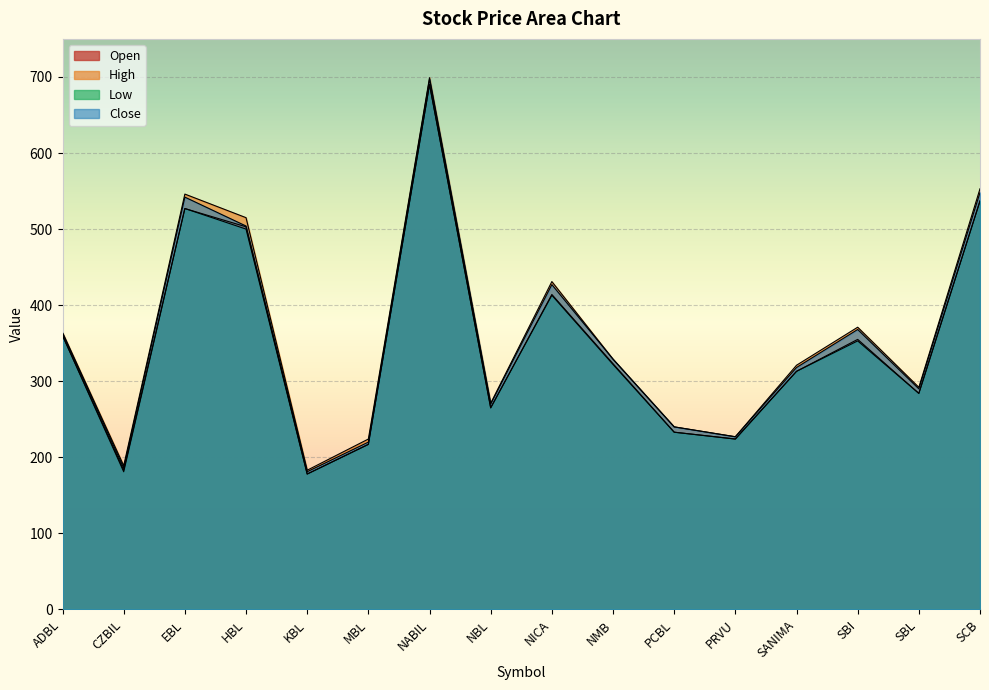

Reading right to left, list all the values displayed in this chart.

Open: 537	284	355	313	224	233	323	414	265	690	217	178	503	527	183	360
High: 553	292	371	321	227	240	329	431	271	699	224	183	515	546	189	364
Low: 537	284	353	313	224	233	322	413	265	690	217	178	500	527	181	360
Close: 548	290	368	318	227	240	329	427	270	697	220	181	504	542	186	363